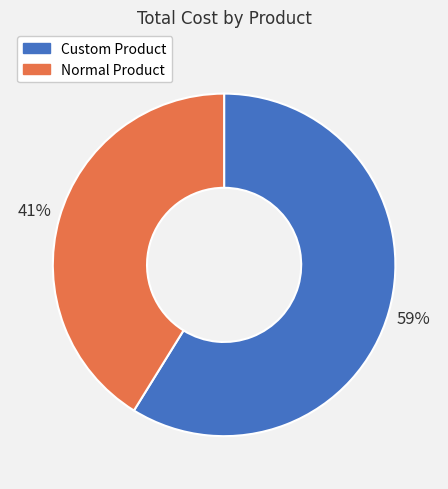

Count the number of slices in the pie.

2